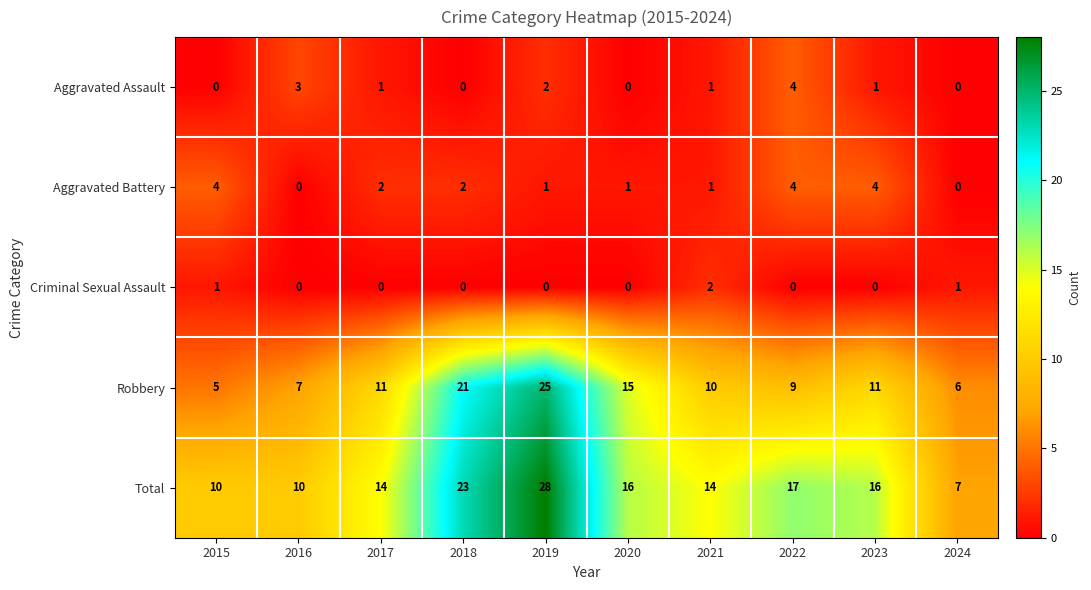

The value of Criminal Sexual Assault at 2015 is 1. True or false?

True